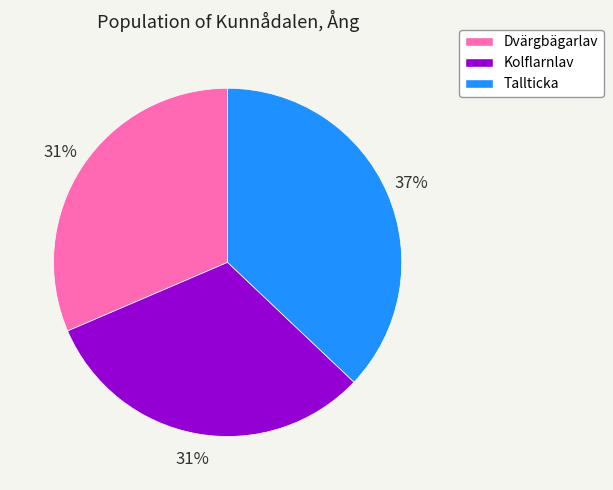

To the nearest percent, what portion does Kolflarnlav represent?

31%